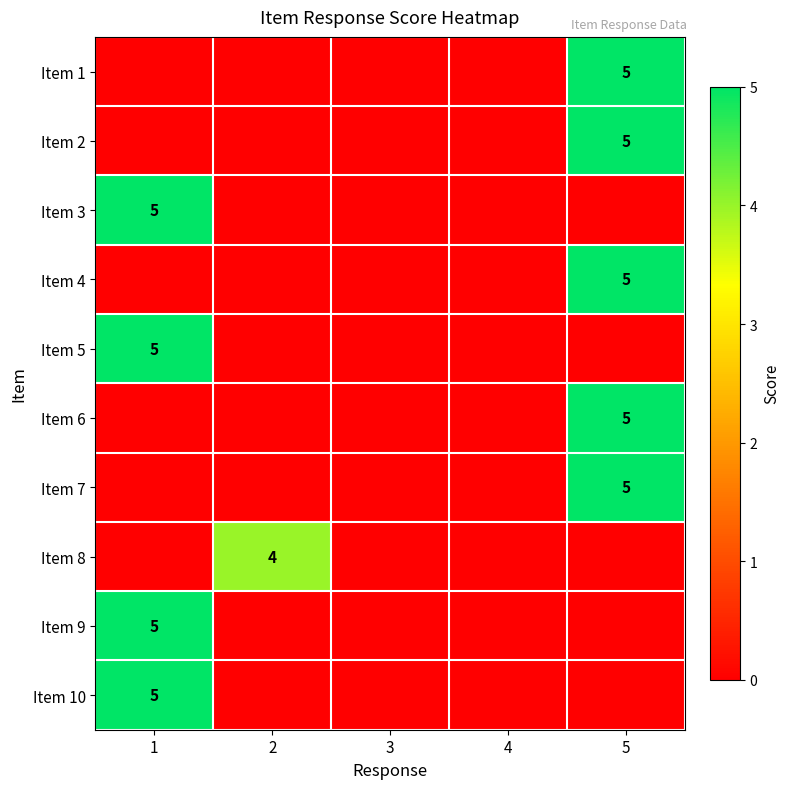

Between 4 and 2, which is larger?

4